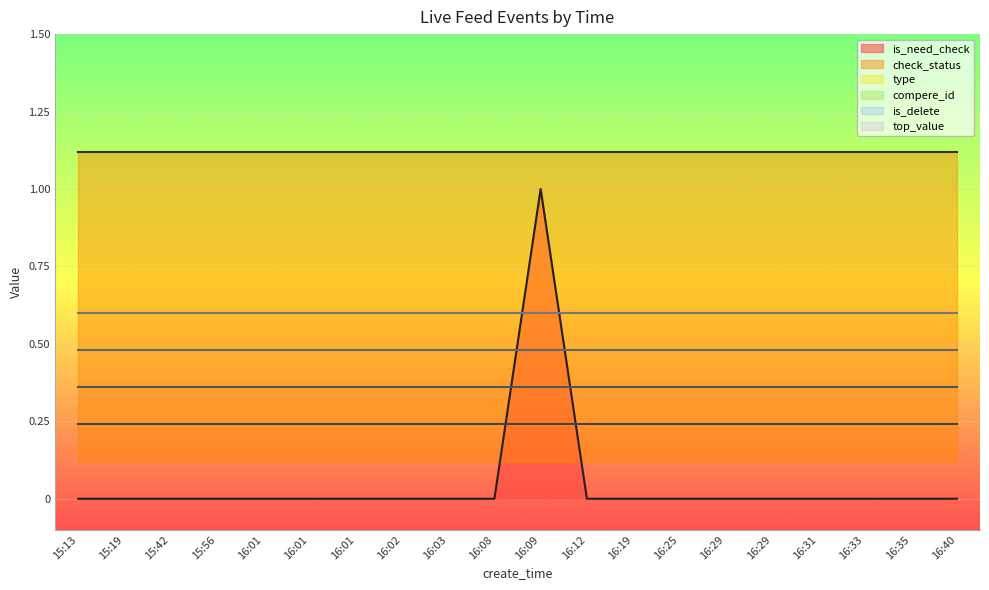

True or false: top_value and check_status intersect in this chart.

False